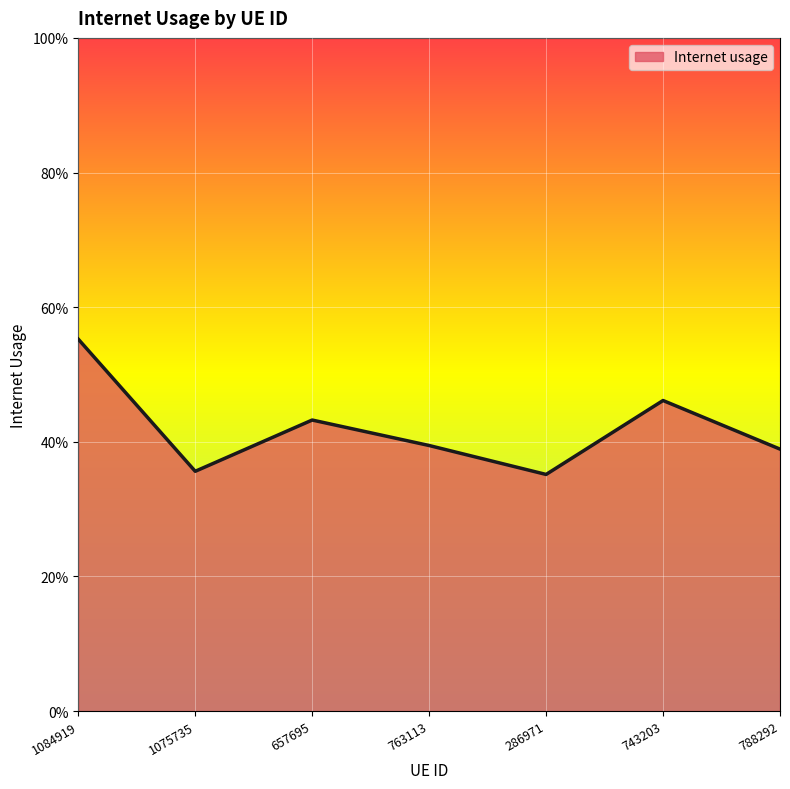

Reading left to right, list all the values displayed in this chart.

1084919=0.6	1075735=0.4	657695=0.4	763113=0.4	286971=0.4	743203=0.5	788292=0.4